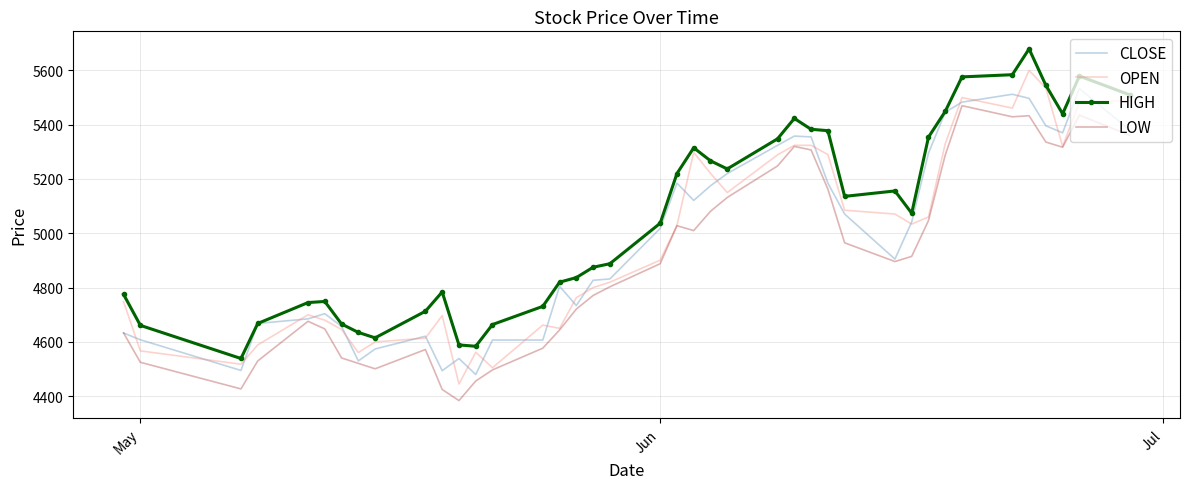

Which series has the largest total across all categories?

HIGH